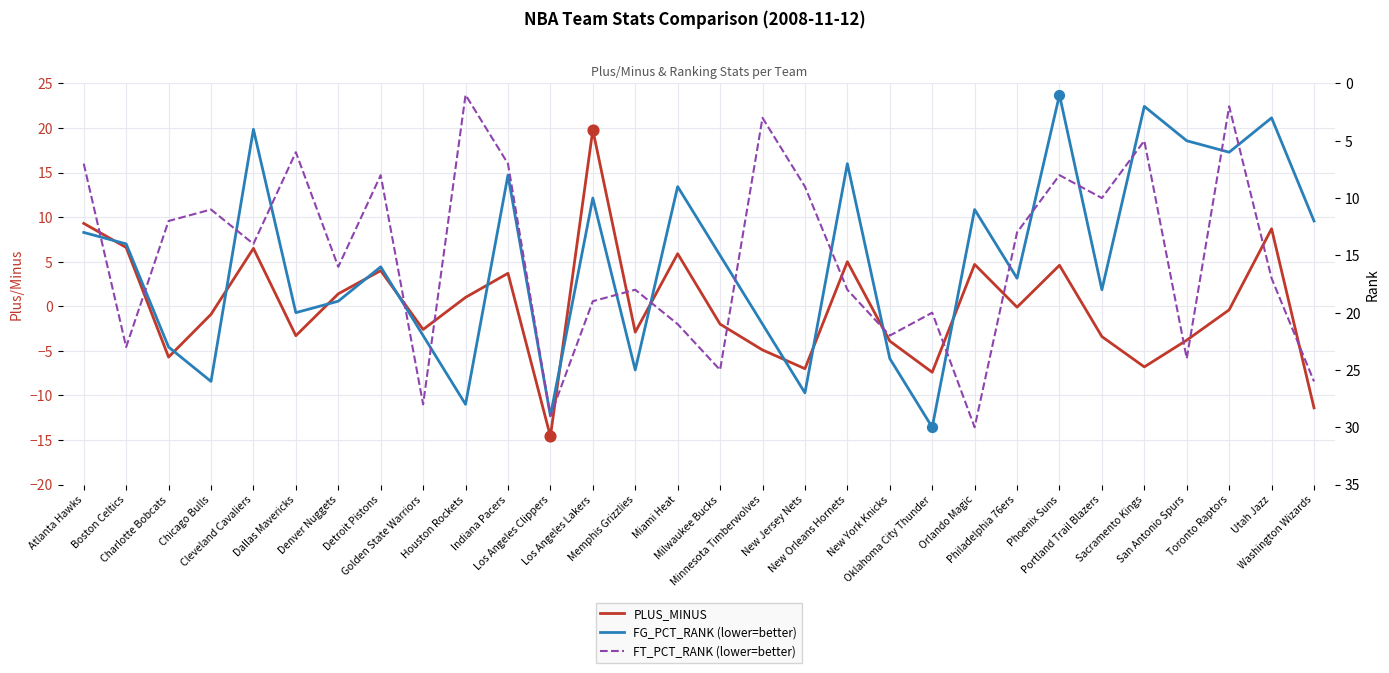

Which series reaches the minimum Y coordinate?

PLUS_MINUS